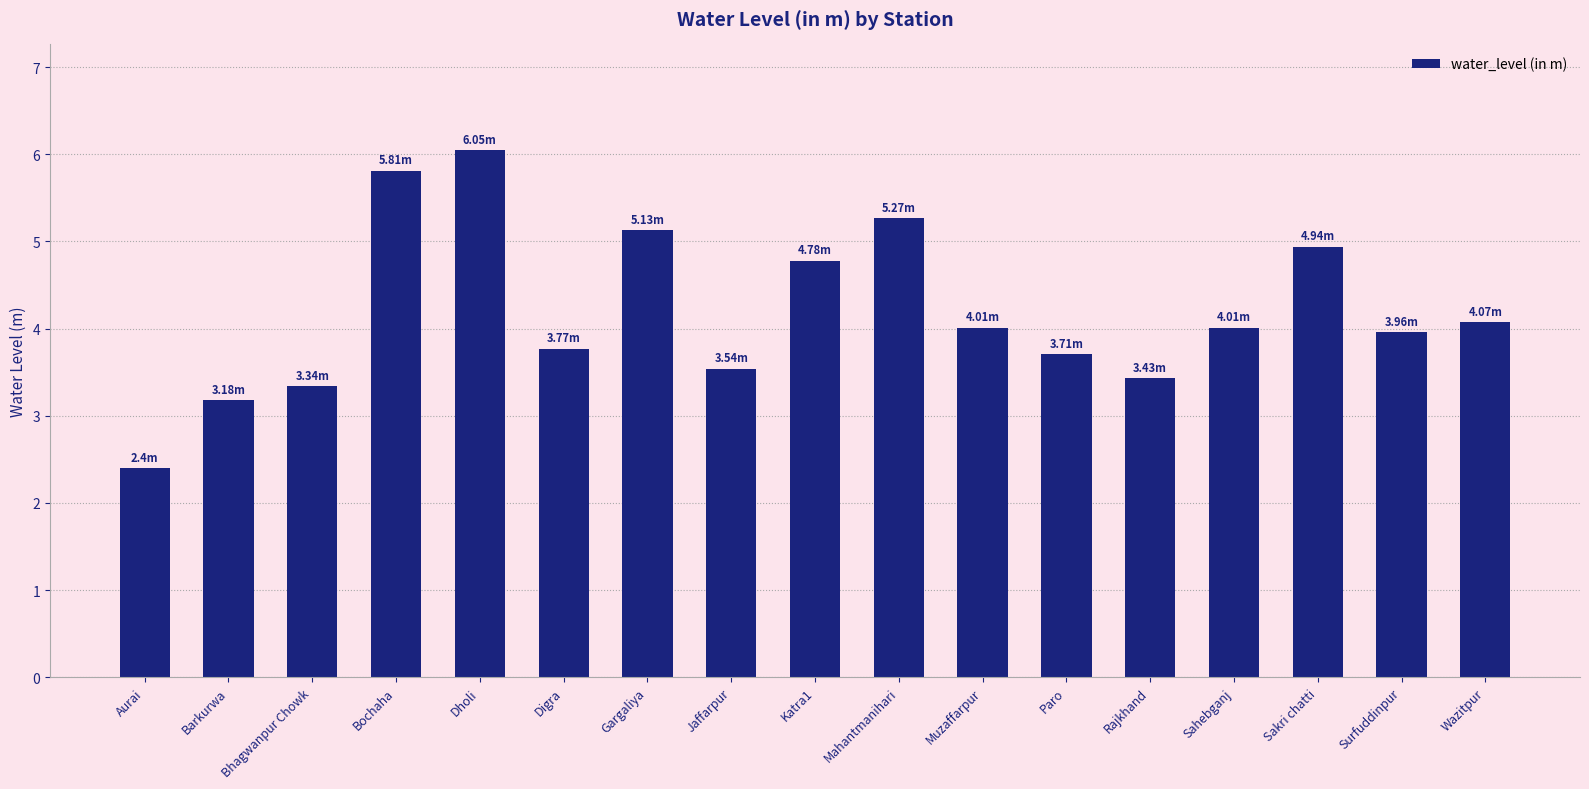

What is the value of the 11th bar from the left?

4.0